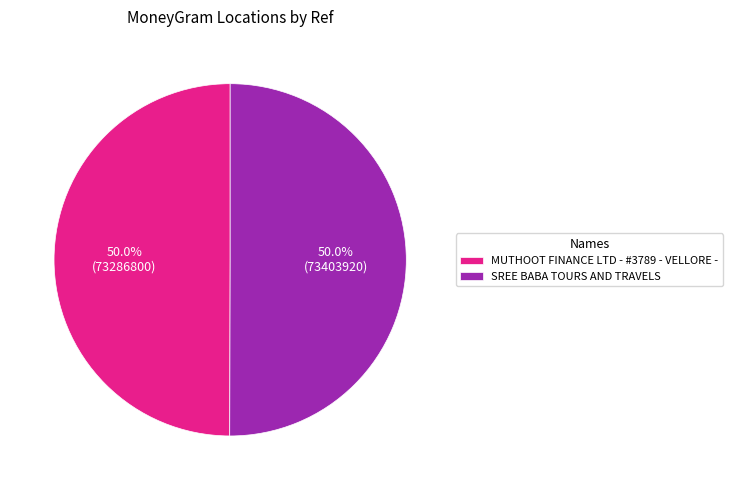

To the nearest percent, what portion does SREE BABA TOURS AND TRAVELS represent?

50%